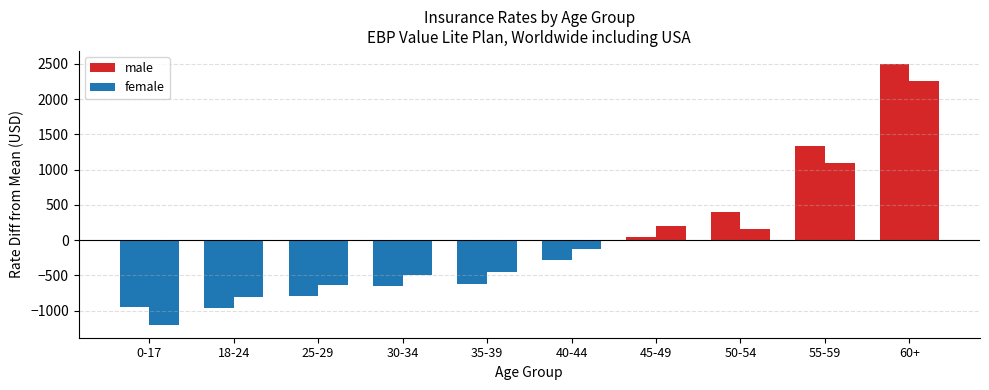

Rank the categories by female value from lowest to highest.

0-17, 18-24, 25-29, 30-34, 35-39, 40-44, 50-54, 45-49, 55-59, 60+